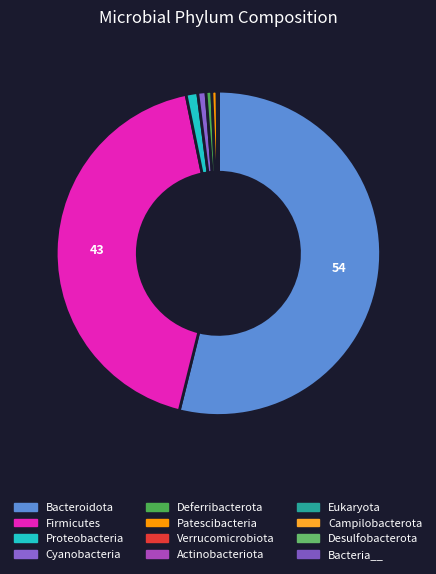

To the nearest percent, what is the difference between the largest and smallest slice percentages?

54%